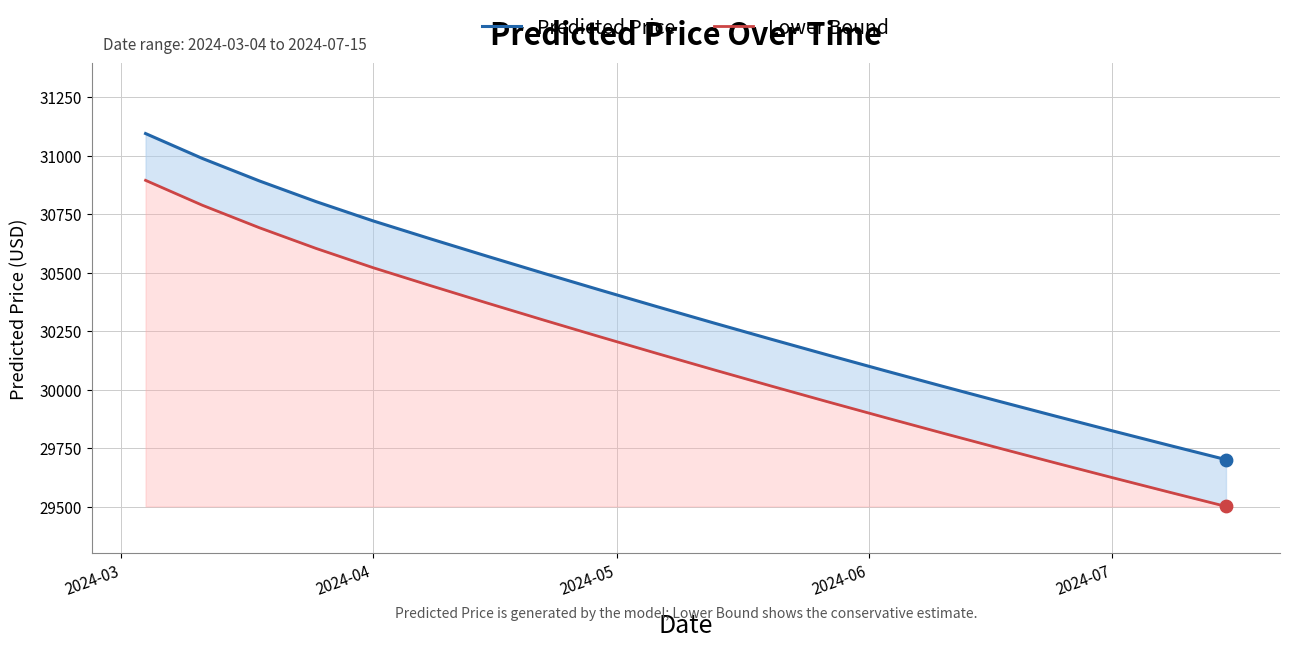

What are all the series names shown in the legend?

Predicted Price, Lower Bound